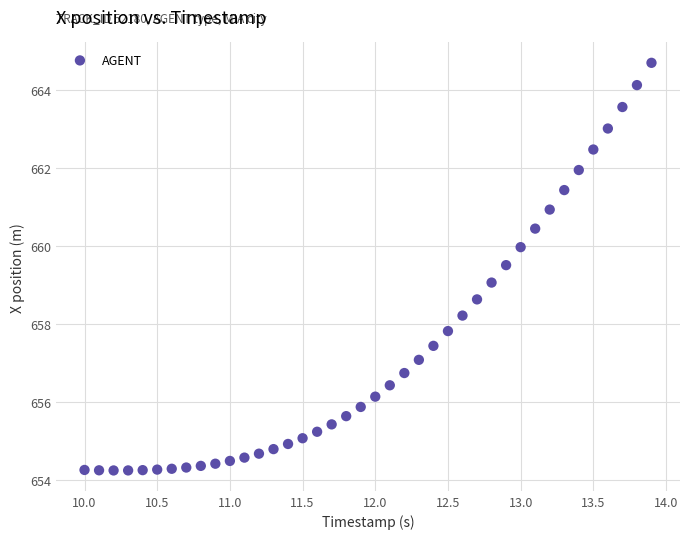

What is the range of Y values (max minus min)?

10.4